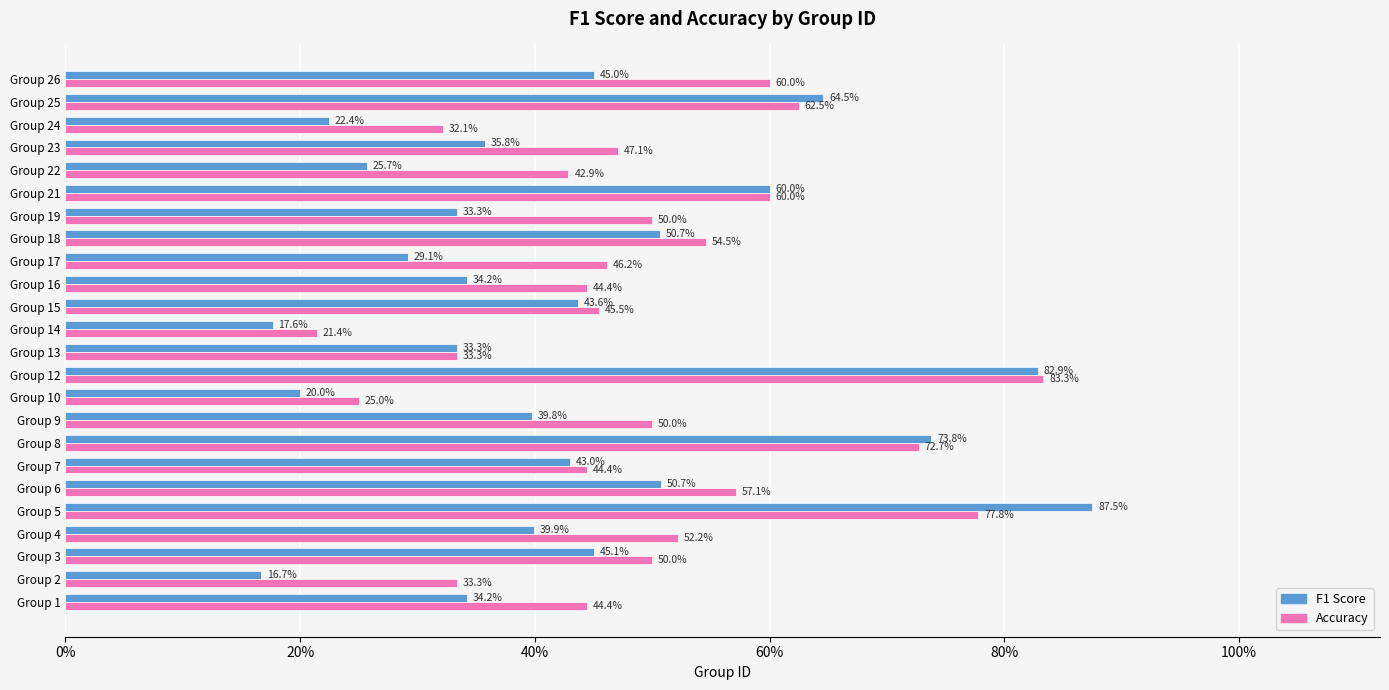

How many groups of bars are there?

24